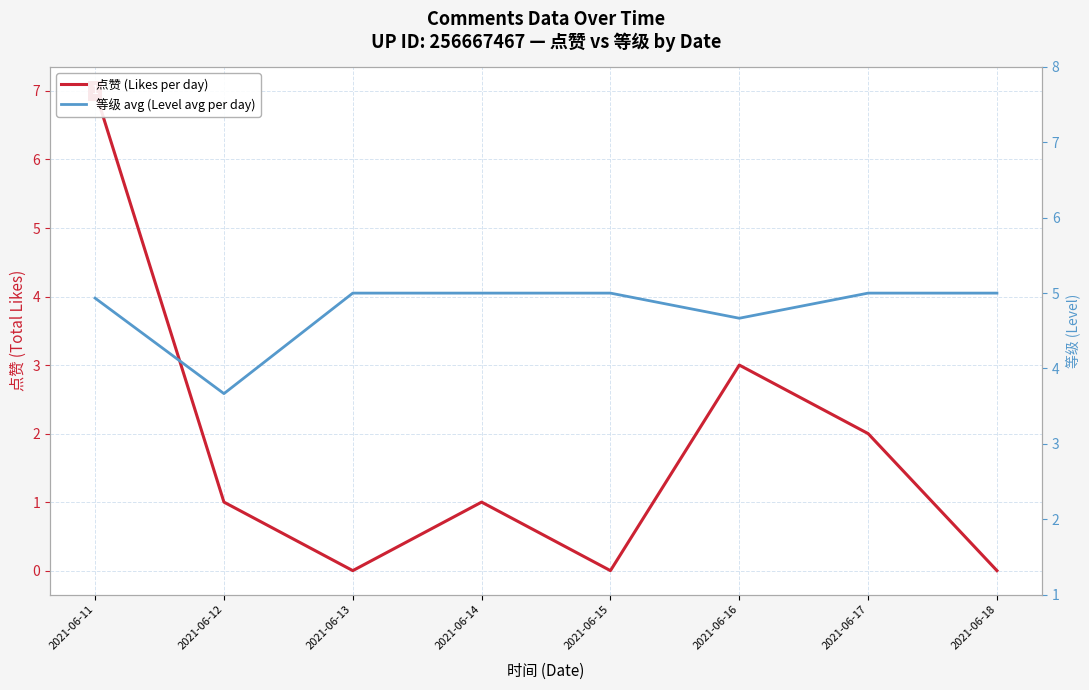

How many values in the 点赞 (Likes per day) series exceed 1?

3